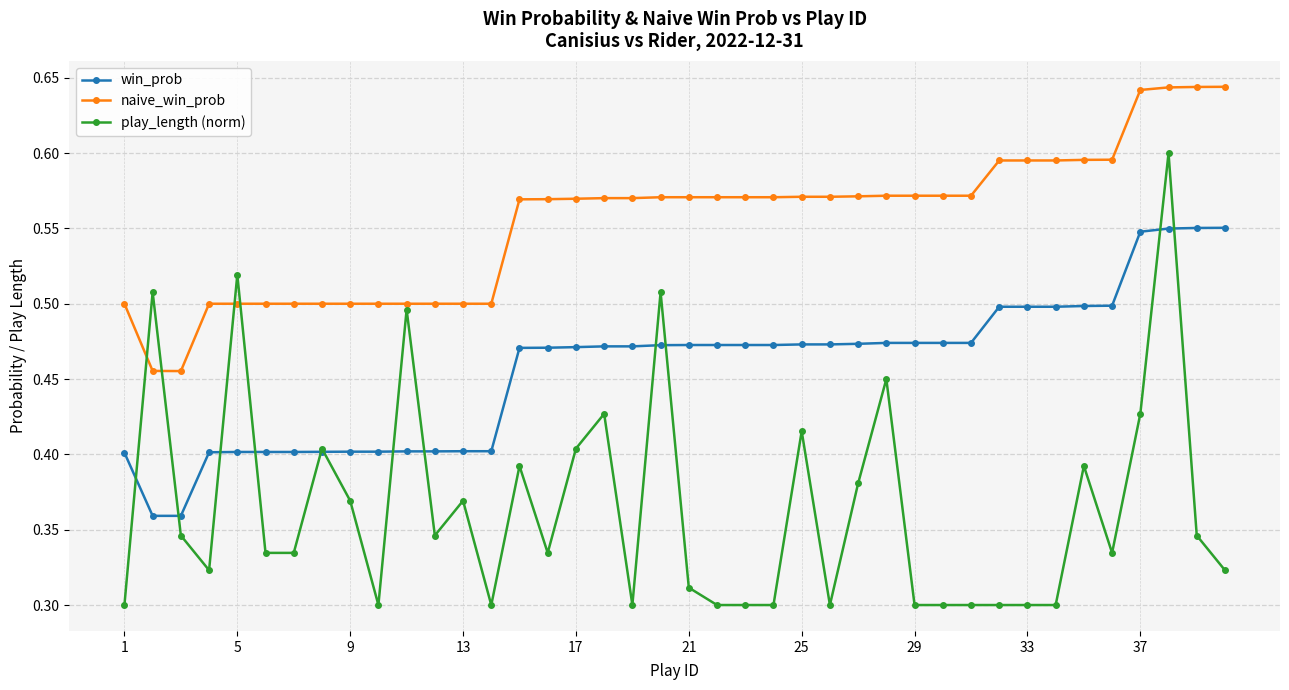

How many play_length (norm) values are between 0 and 1?

40